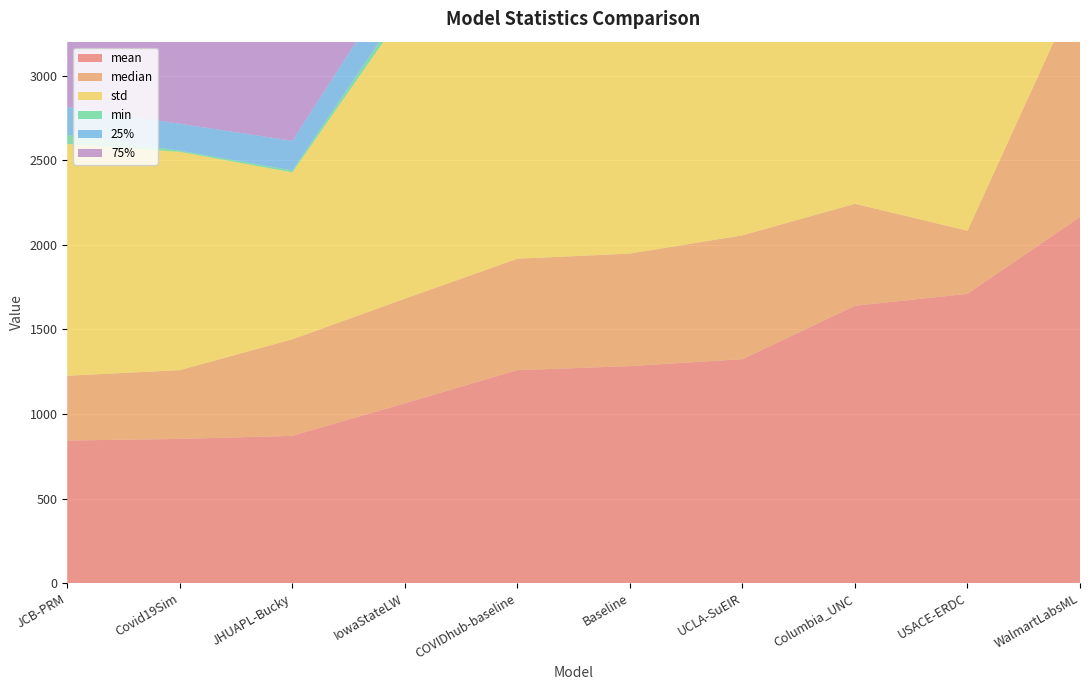

Reading left to right, extract all data points from this chart.

mean: 843.0	852.4	870.5	1063.1	1258.8	1282.6	1323.6	1638.9	1710.0	2163.7
median: 382.6	406.6	570.5	618.0	658.4	665.0	731.9	603.0	372.7	1375.0
std: 1370.0	1289.7	986.5	1699.3	1911.8	1951.3	1970.5	2949.3	2941.6	2481.9
min: 53.2	7.2	11.5	41.1	15.3	0.4	34.8	14.0	10.8	50.0
25%: 165.0	159.1	175.2	224.5	241.0	216.6	270.1	246.5	216.3	680.2
75%: 775.5	784.5	1177.8	1029.0	1271.1	1392.2	1347.2	1779.0	2179.5	2335.0